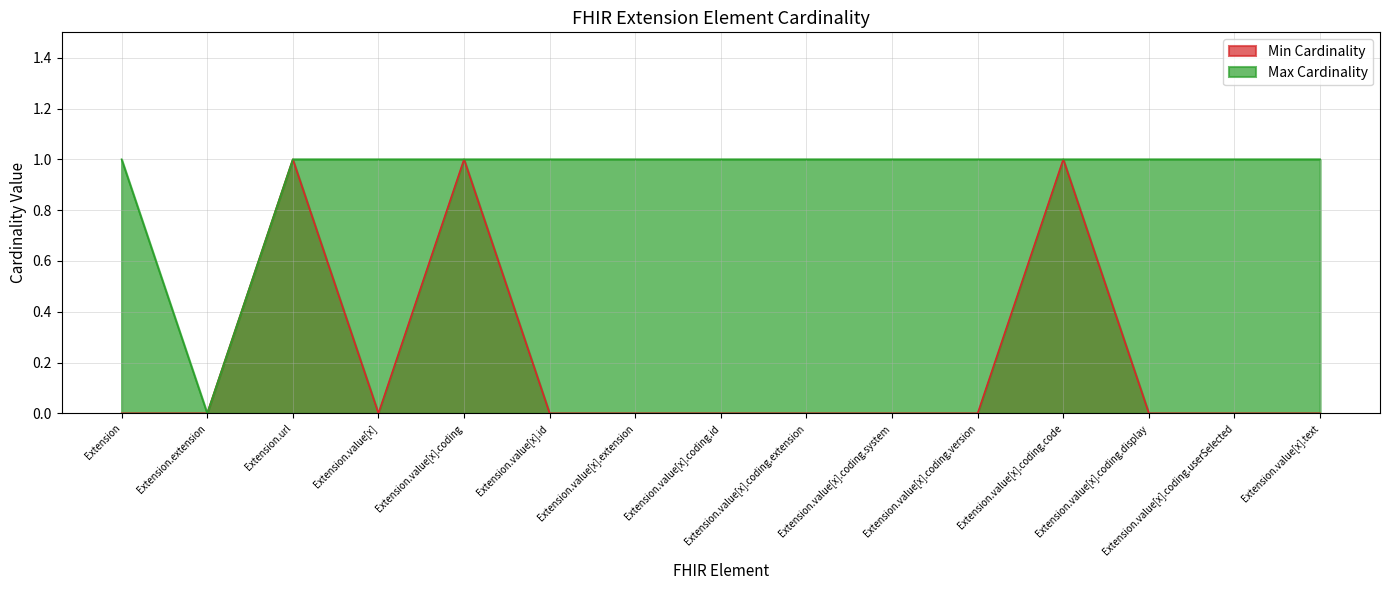

What value does the Max Cardinality series have at Extension.value[x].extension?

1